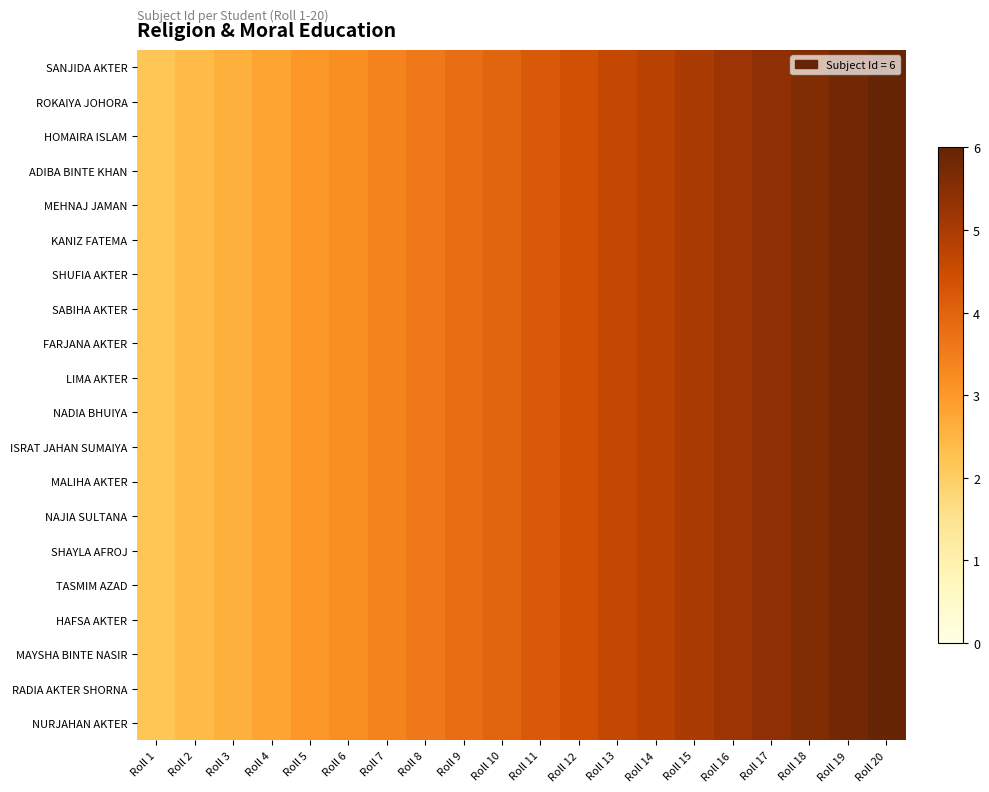

Which category has the lowest value across all series?

Roll 1